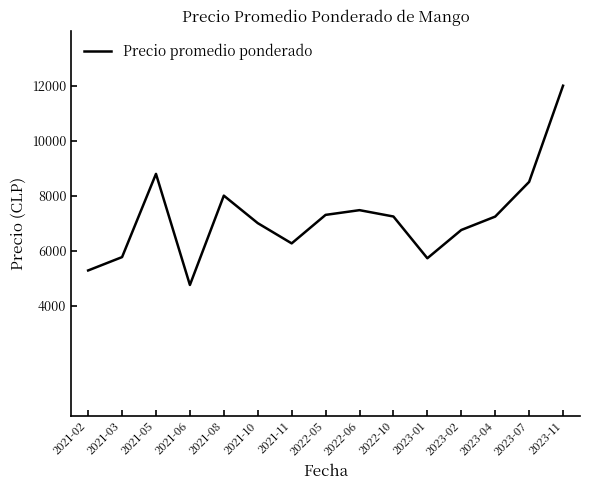

What is the ratio of the value at 2021-08 to the value at 2023-07?

0.9